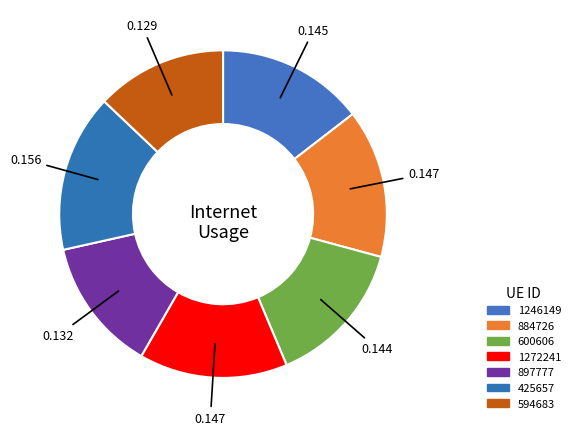

To the nearest percent, what is the combined percentage of 1272241 and 594683?

28%